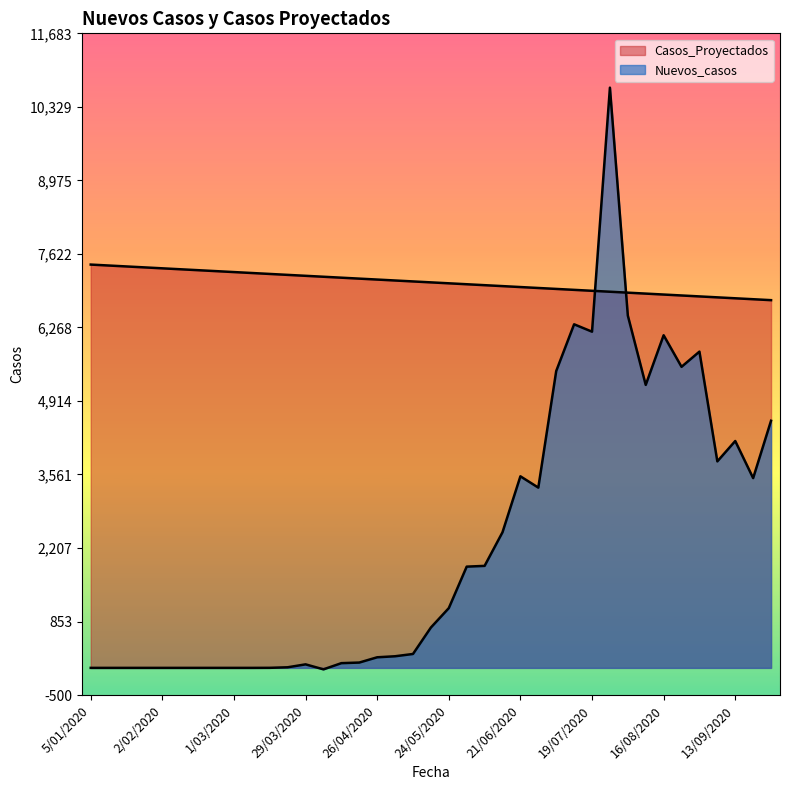

Where is Nuevos_casos nearest to the value 5328?

9/08/2020